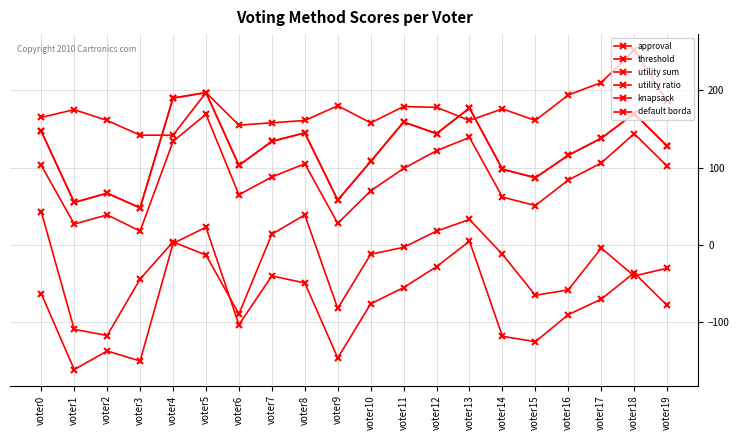

What is the value of the utility ratio point at the 8th from the left?

158